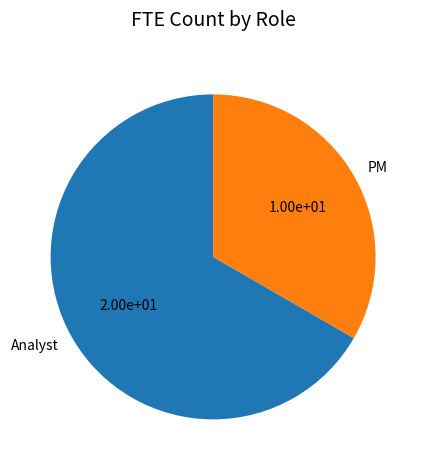

Which slice is the smallest?

PM